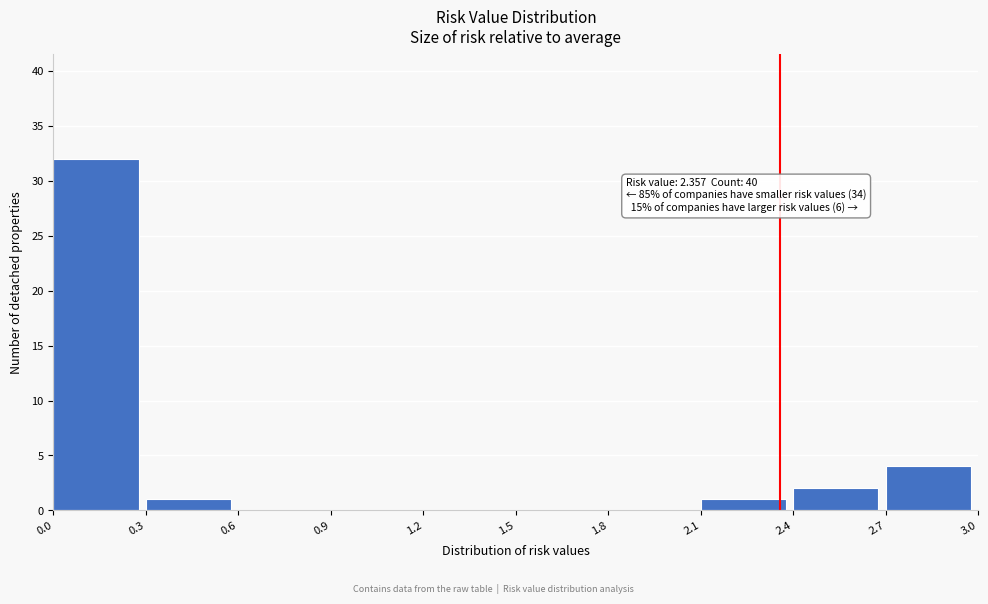

Which range on the x-axis has the tallest bar?

0.0 to 0.3